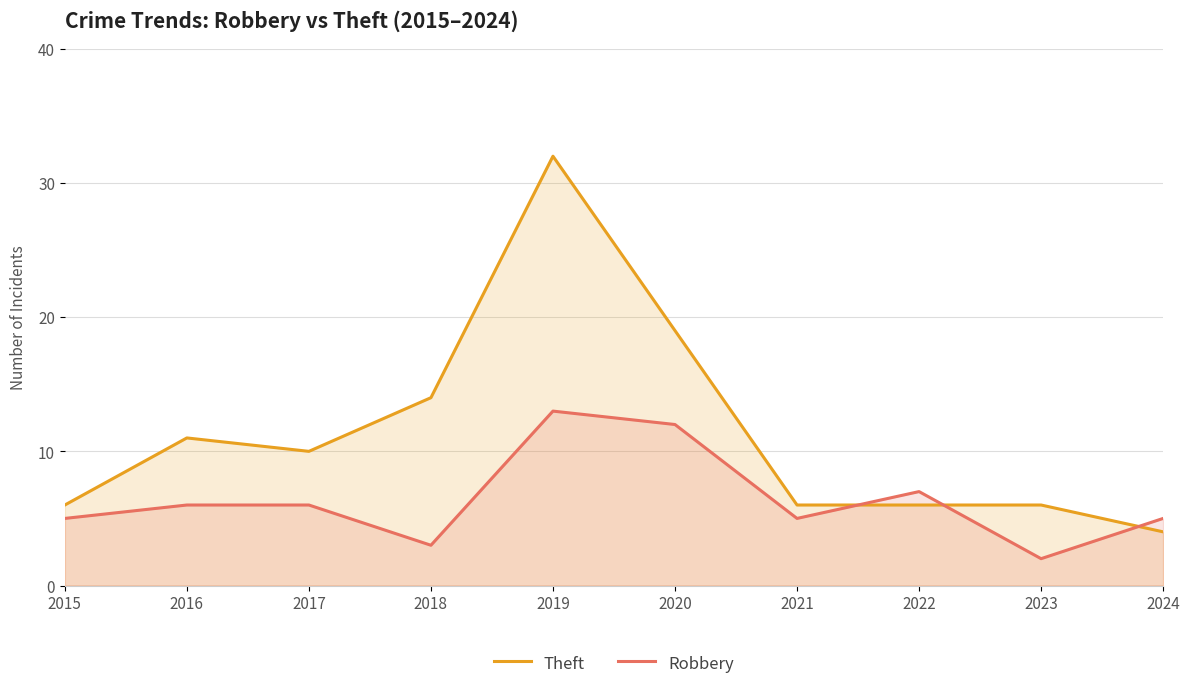

At which category does Robbery reach its first local valley?

2018